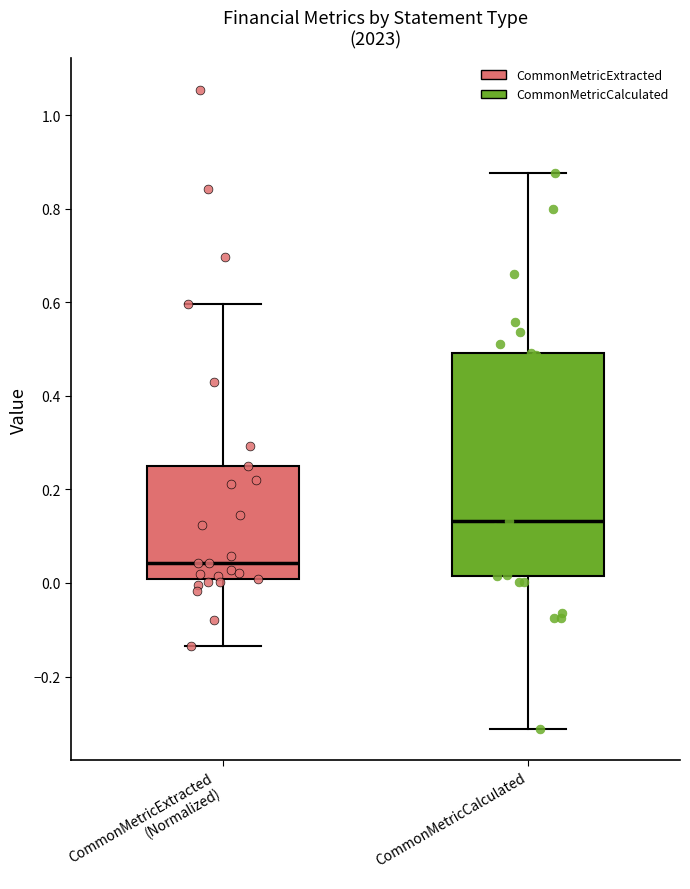

Reading left to right, transcribe this box plot: for each box, give where its median line is, the range the box spans, and where its two whiskers end, as read against the y-axis. The values are not printed on the chart, so give them approximately, as read against the axis.

CommonMetricExtracted (Normalized): median 0.04, box 0.00 to 0.26, whiskers -0.14 to 0.60
CommonMetricCalculated: median 0.14, box 0.02 to 0.50, whiskers -0.32 to 0.88